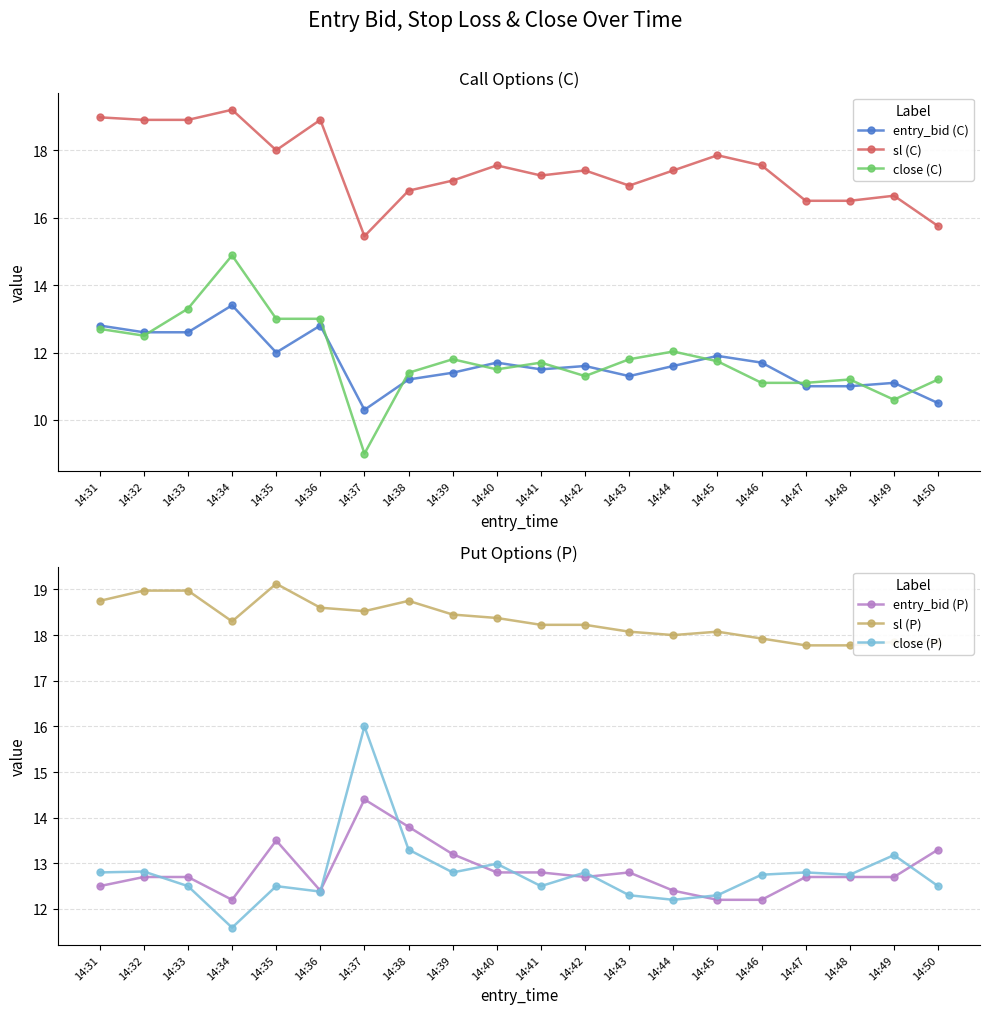

What is the lowest value of the close (C) series?

9.0